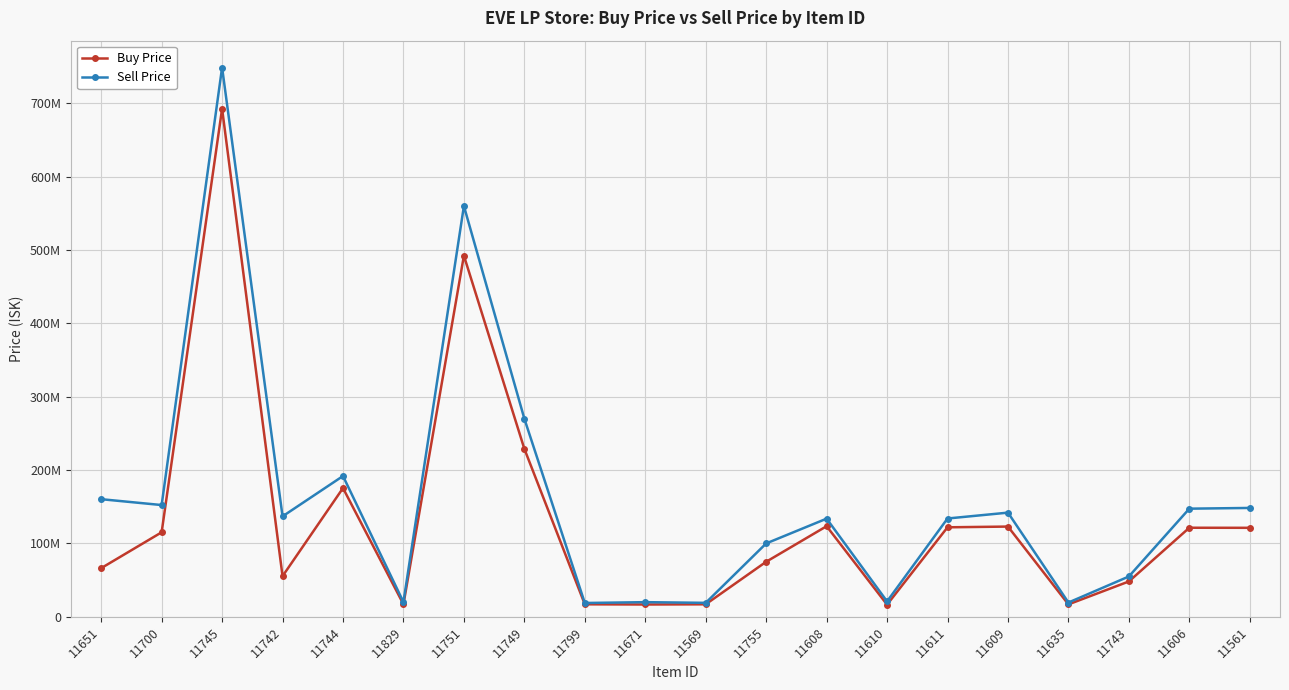

What is the sum of the Sell Price values at 11742 and 11829?

156928750.0